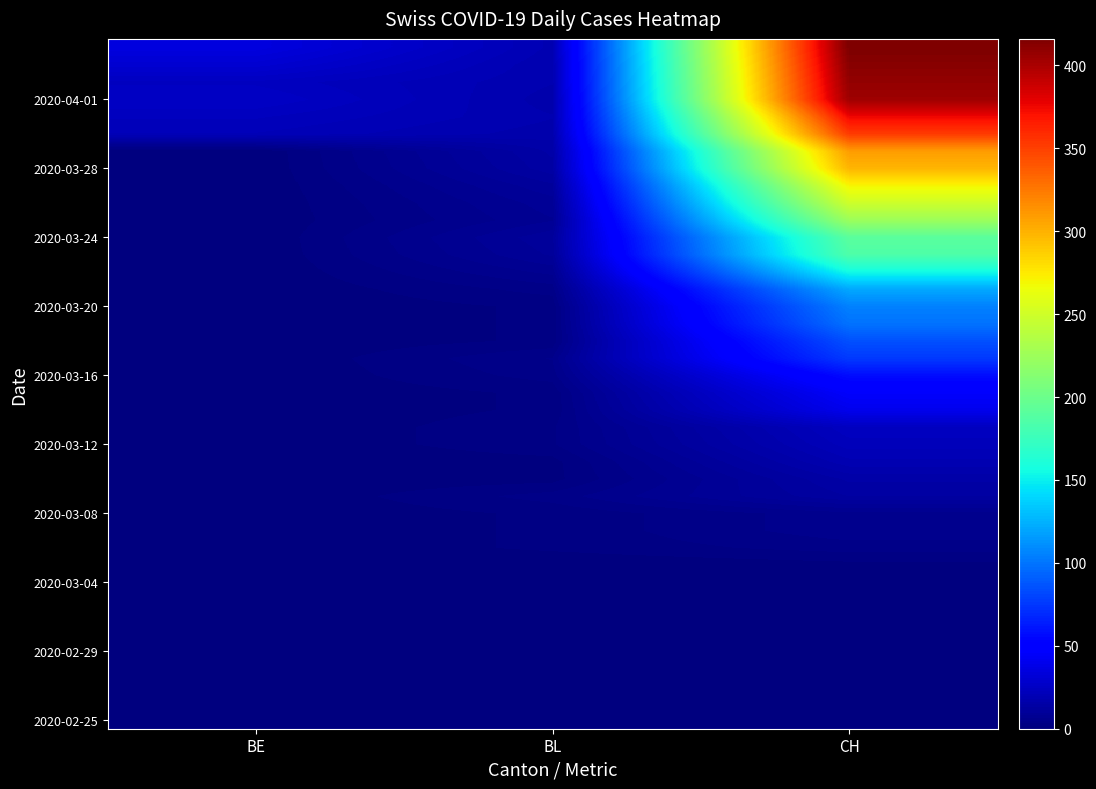

How many categories are shown in the chart?

3